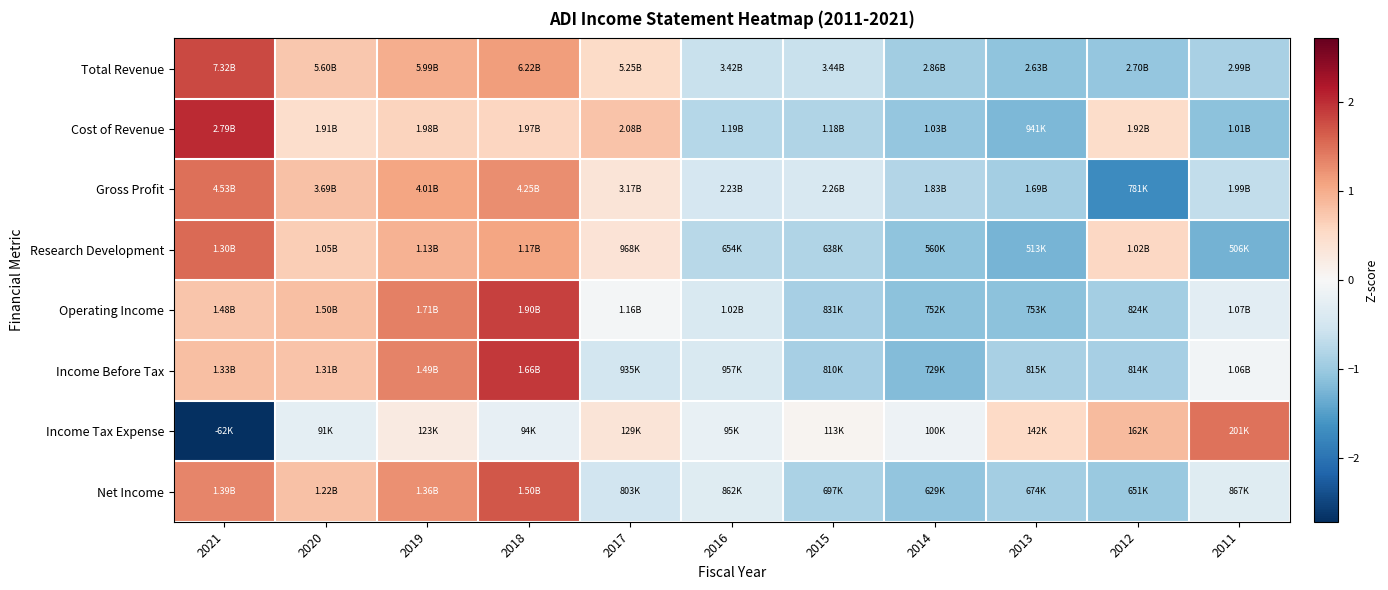

Reading left to right, list all the values displayed in this chart.

Total Revenue: 2021=1.8	2020=0.7	2019=1.0	2018=1.1	2017=0.5	2016=-0.6	2015=-0.6	2014=-1.0	2013=-1.1	2012=-1.1	2011=-0.9
Cost of Revenue: 2021=2.0	2020=0.5	2019=0.6	2018=0.6	2017=0.8	2016=-0.8	2015=-0.8	2014=-1.1	2013=-1.2	2012=0.5	2011=-1.1
Gross Profit: 2021=1.5	2020=0.8	2019=1.1	2018=1.3	2017=0.3	2016=-0.5	2015=-0.4	2014=-0.8	2013=-0.9	2012=-1.7	2011=-0.7
Research Development: 2021=1.5	2020=0.7	2019=1.0	2018=1.1	2017=0.4	2016=-0.8	2015=-0.8	2014=-1.1	2013=-1.3	2012=0.6	2011=-1.3
Operating Income: 2021=0.8	2020=0.8	2019=1.4	2018=1.9	2017=-0.0	2016=-0.4	2015=-0.9	2014=-1.1	2013=-1.1	2012=-0.9	2011=-0.3
Income Before Tax: 2021=0.8	2020=0.8	2019=1.3	2018=1.9	2017=-0.5	2016=-0.4	2015=-0.9	2014=-1.2	2013=-0.9	2012=-0.9	2011=-0.1
Income Tax Expense: 2021=-2.7	2020=-0.3	2019=0.2	2018=-0.2	2017=0.3	2016=-0.2	2015=0.1	2014=-0.1	2013=0.5	2012=0.9	2011=1.5
Net Income: 2021=1.3	2020=0.8	2019=1.2	2018=1.7	2017=-0.5	2016=-0.3	2015=-0.9	2014=-1.1	2013=-0.9	2012=-1.0	2011=-0.3